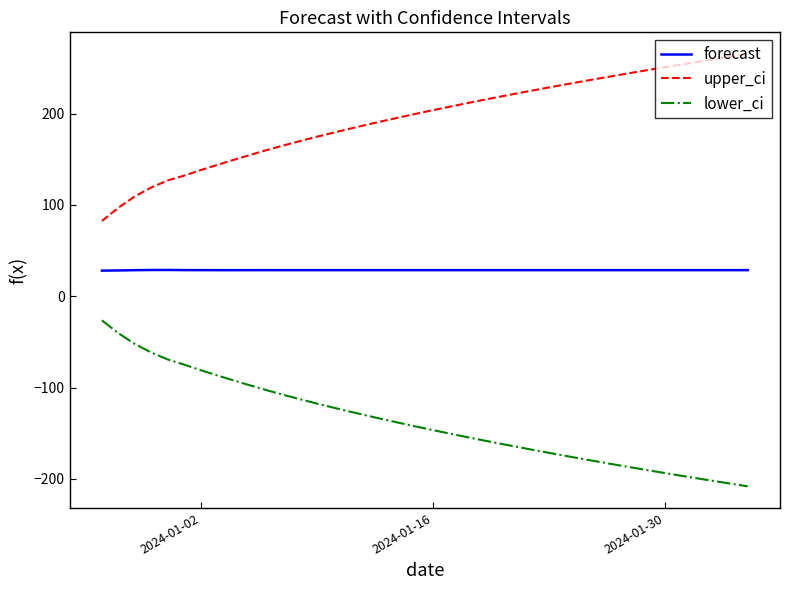

What is the sum of all upper_ci values?

7789.5